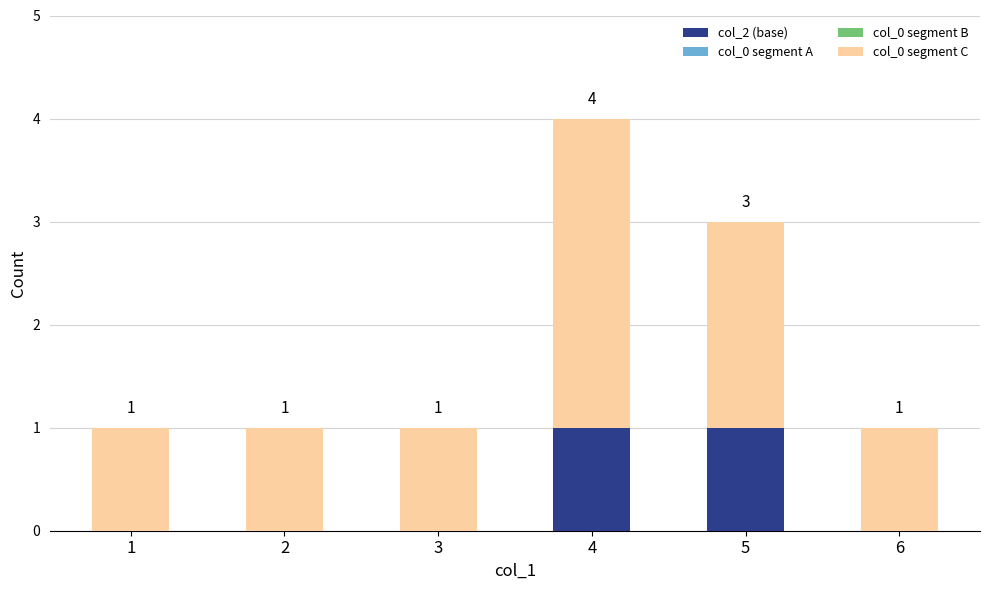

The value of col_2 (base) at 3 is 1. True or false?

False